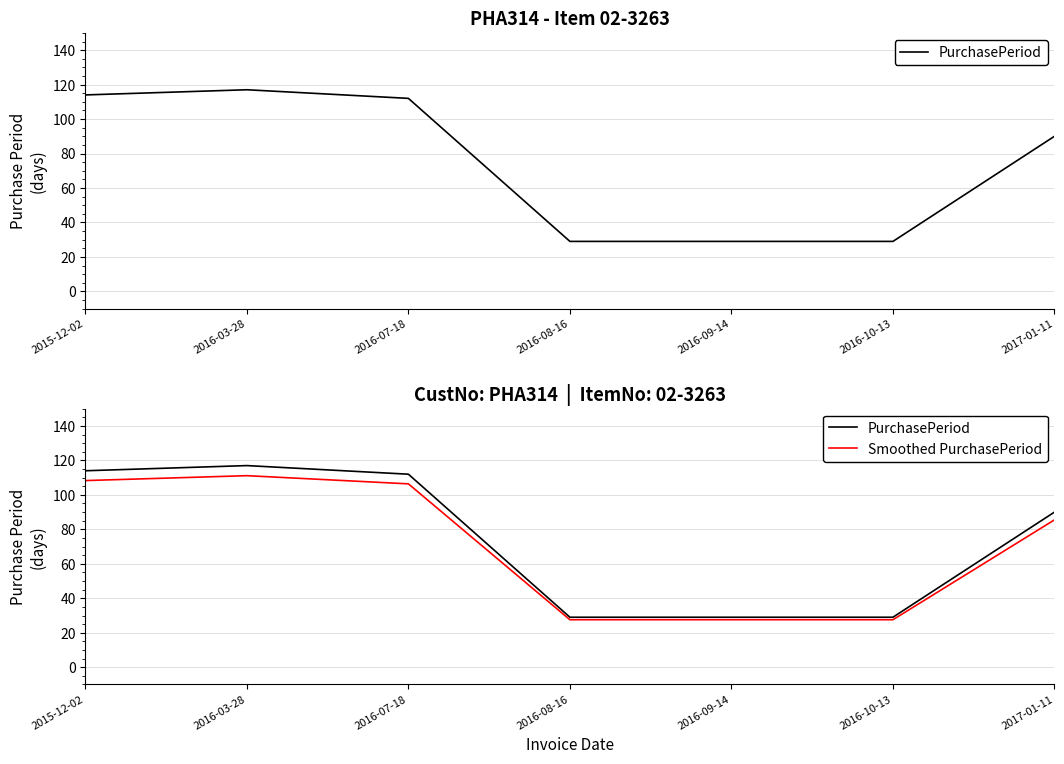

Which series has the widest spread of values?

PurchasePeriod